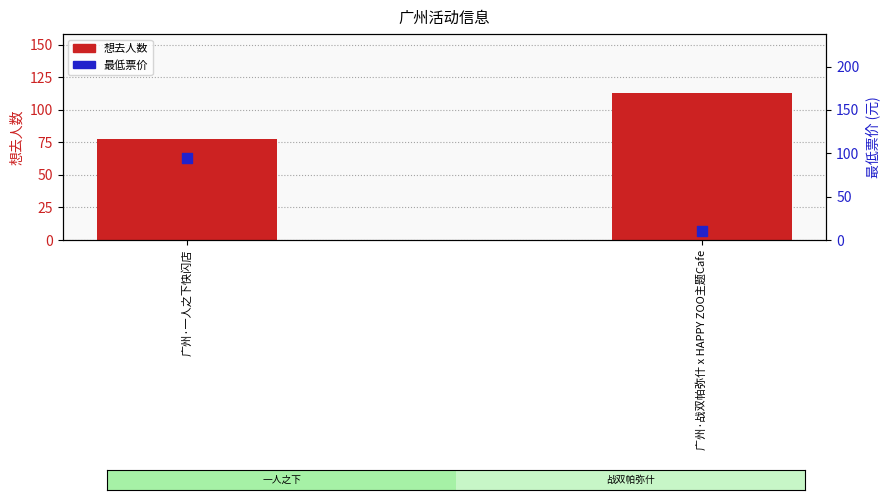

Is the value of 想去人数 at 广州·一人之下快闪店 greater than the value of 最低票价 at 广州·战双帕弥什 x HAPPY ZOO主题Cafe?

Yes